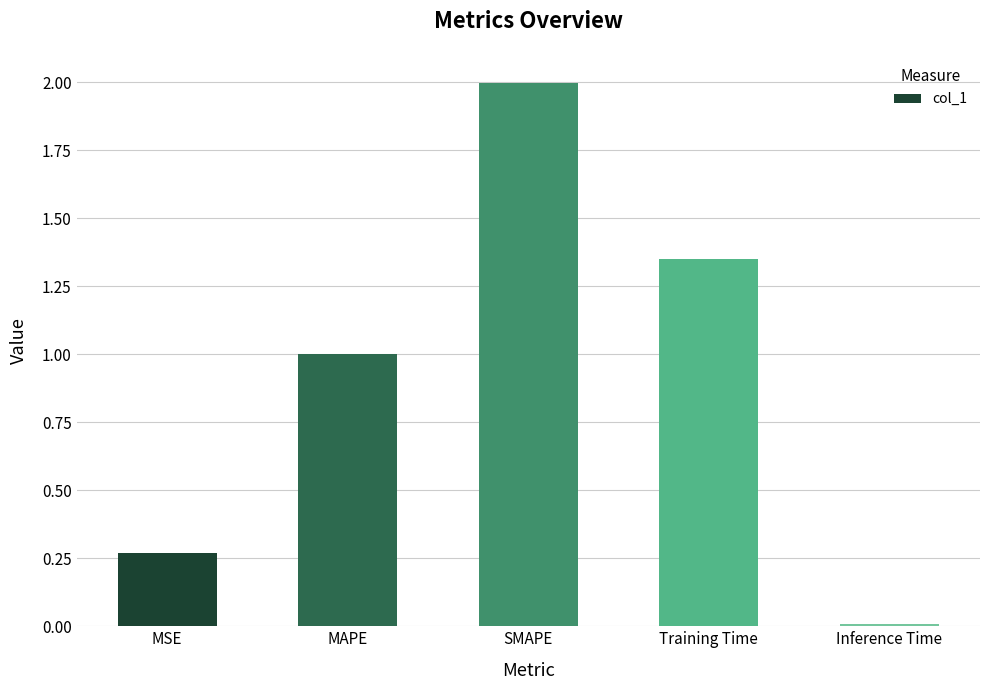

How many bars are there in total?

5